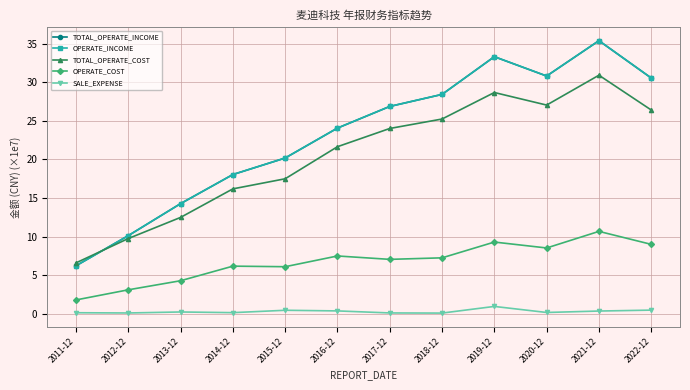

Is the value of TOTAL_OPERATE_COST at 2017-12 greater than the value of OPERATE_INCOME at 2018-12?

No